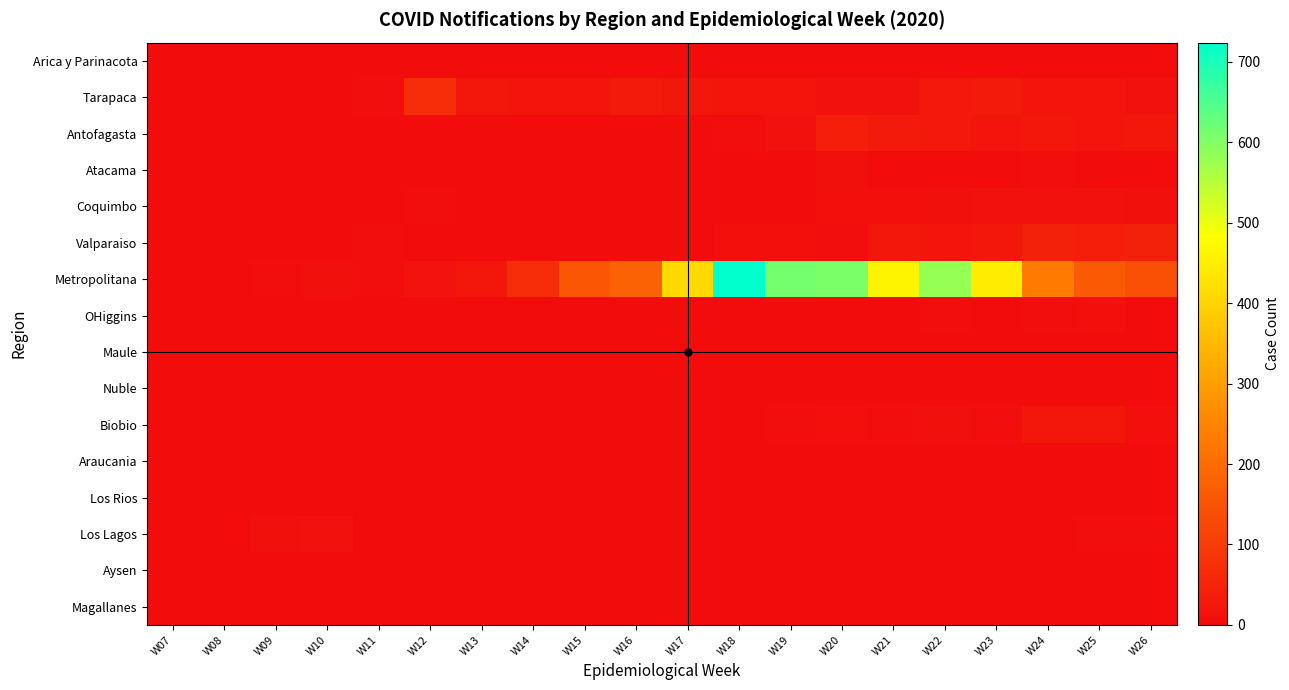

Between W15 and W26, which is larger?

W15